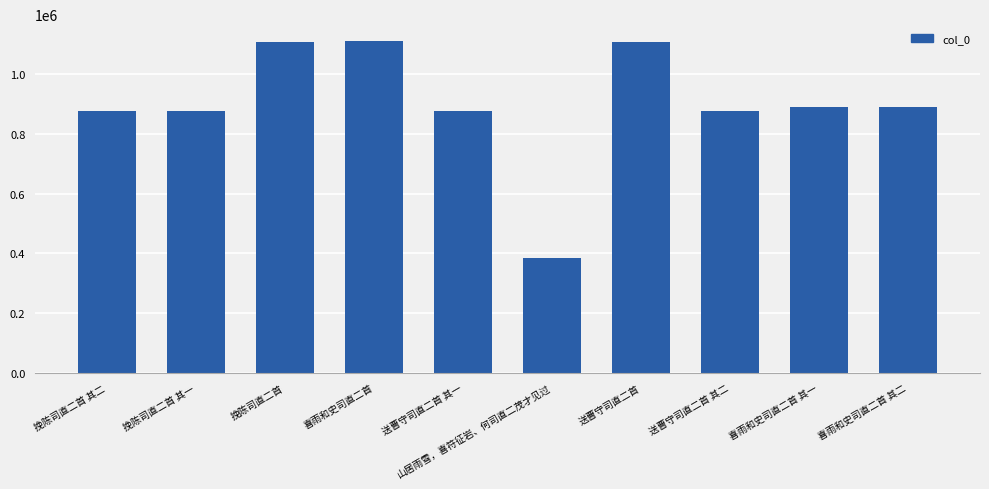

What is the minimum value shown in the chart?

385076